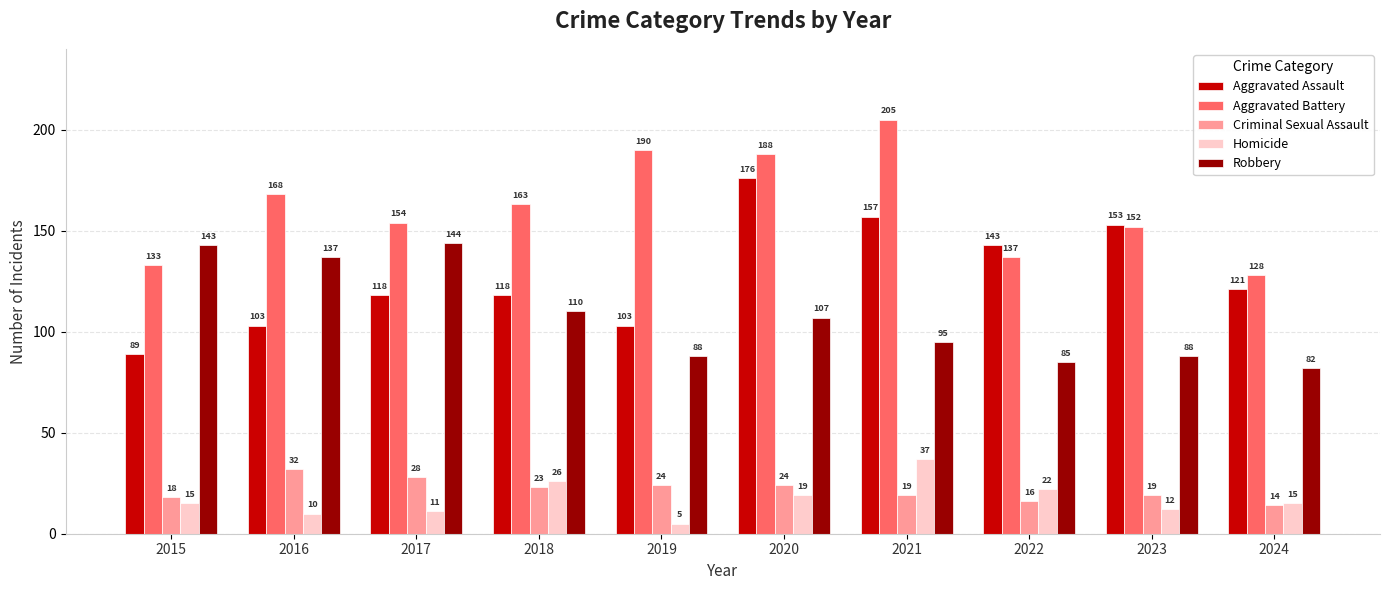

Which category has the highest value across all series?

2021